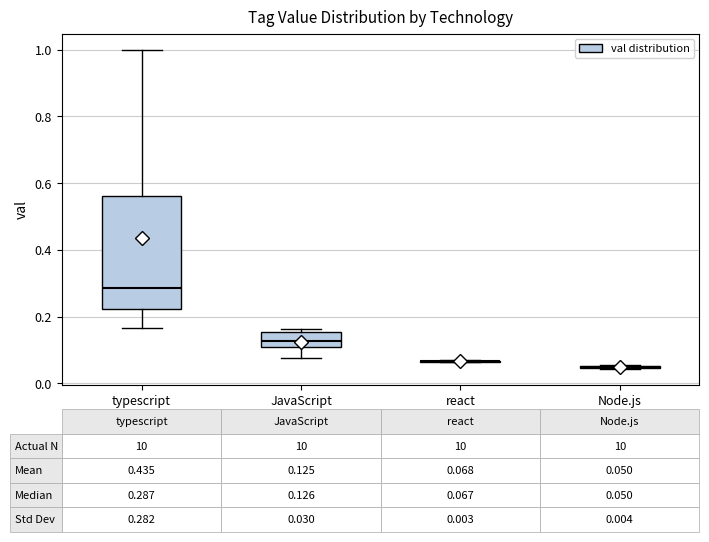

Which box is the tallest, from its lower edge to its upper edge?

typescript